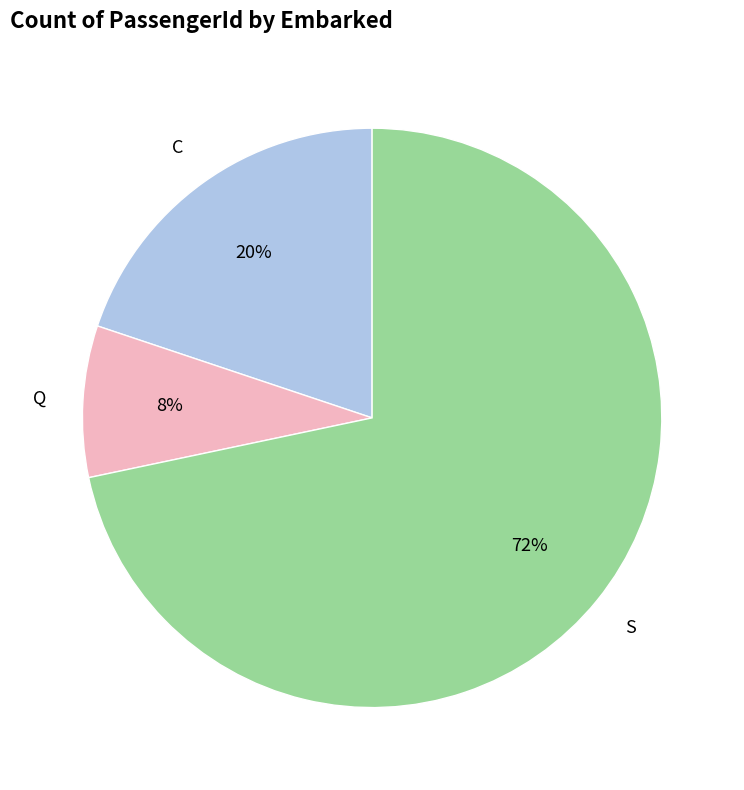

How many slices are in this pie chart?

3